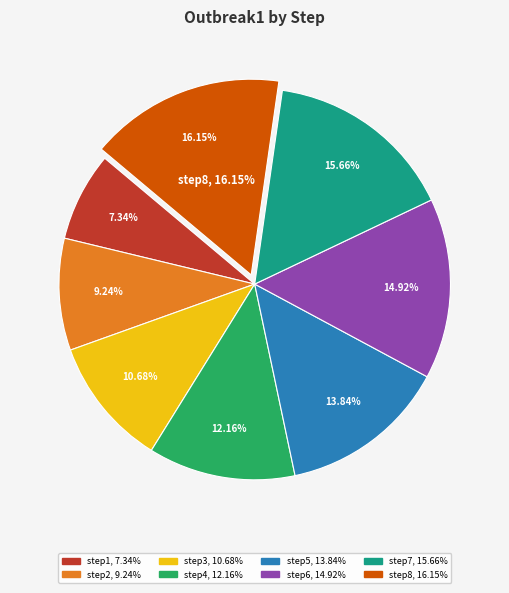

To the nearest percent, what portion does step8 represent?

16%